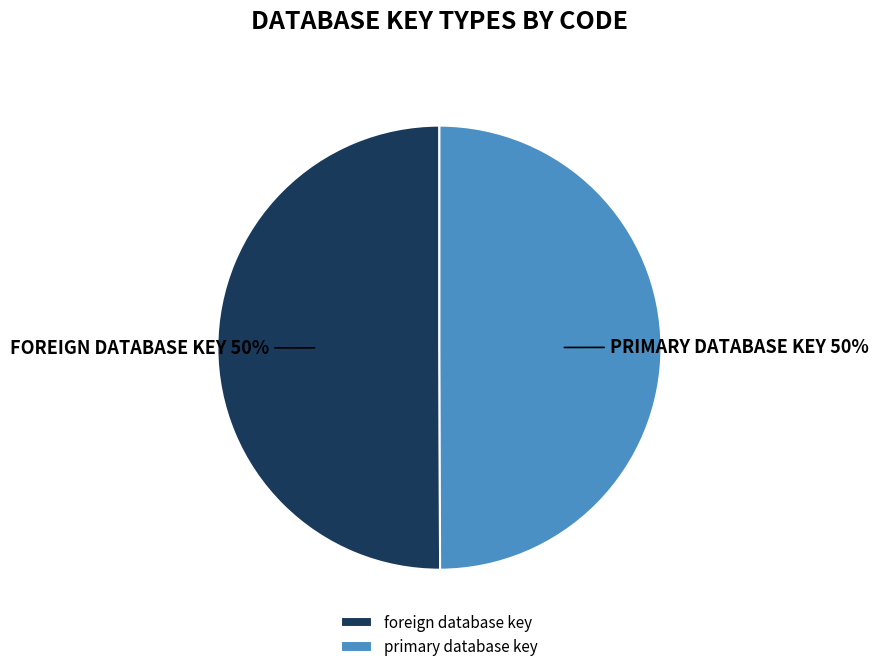

To the nearest percent, what is the combined percentage of foreign database key and primary database key?

100%